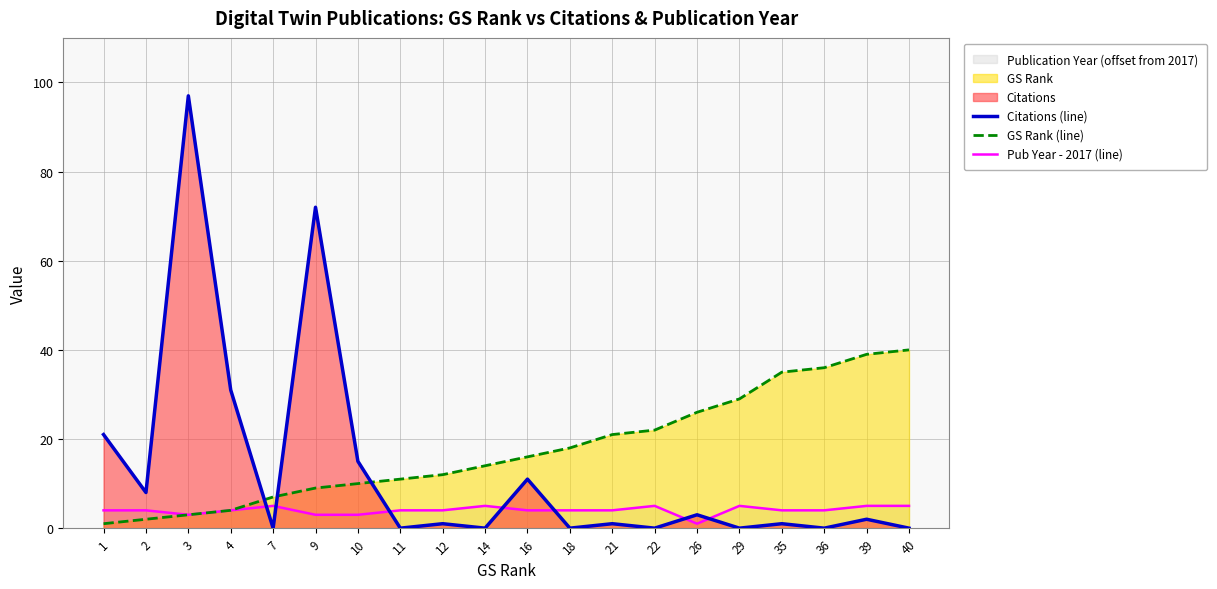

Where is Citations (line) nearest to the value 48?

4